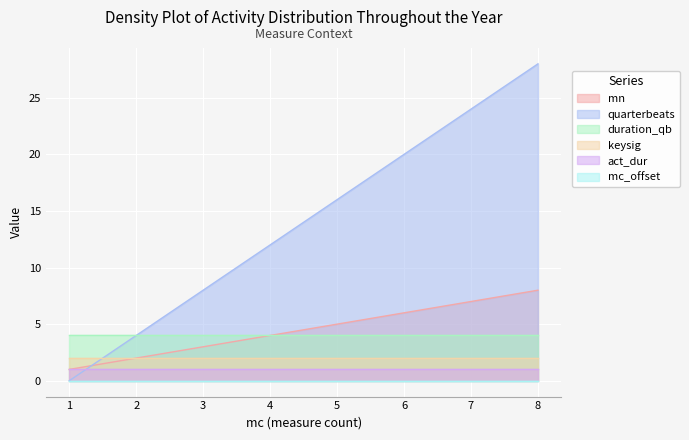

What is the difference between the second highest and minimum values in the quarterbeats series?

24